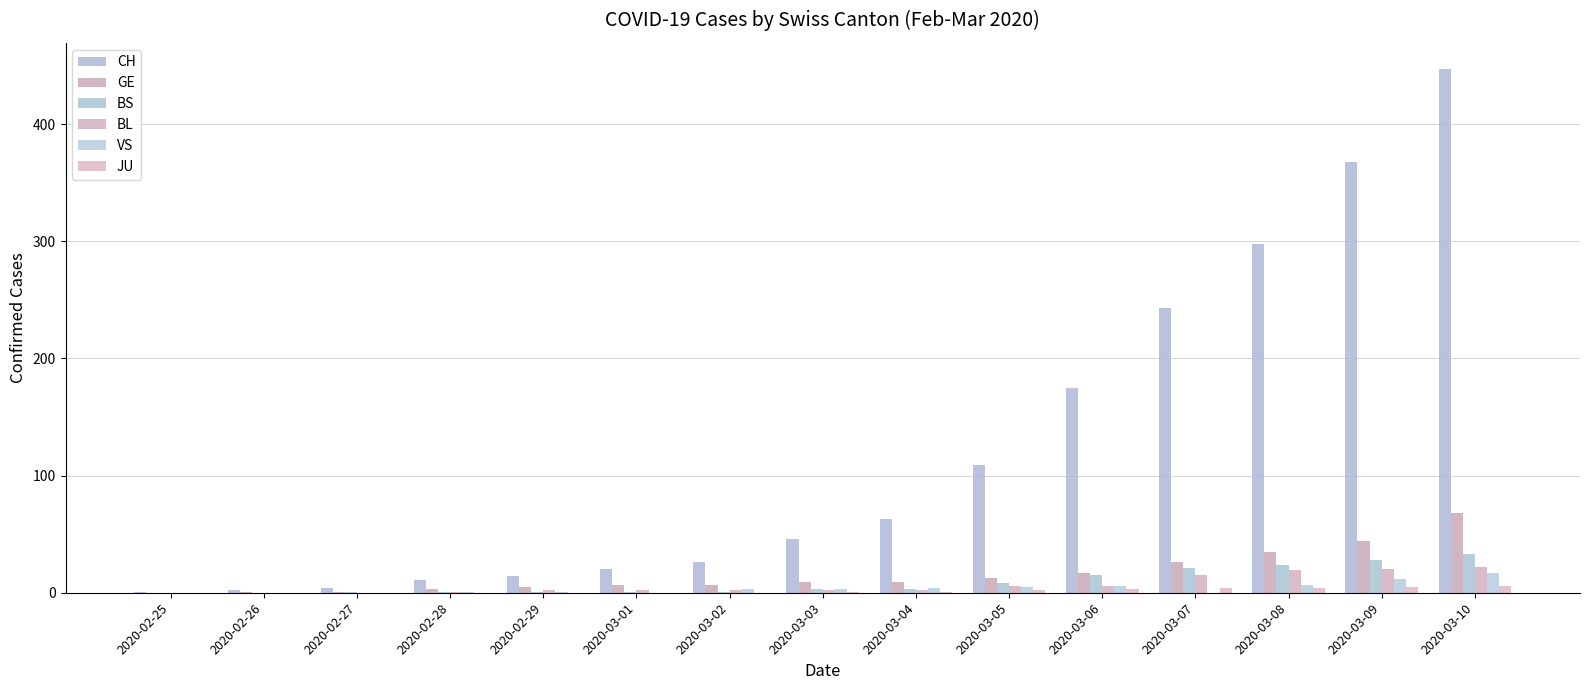

How many distinct data groups are displayed?

6